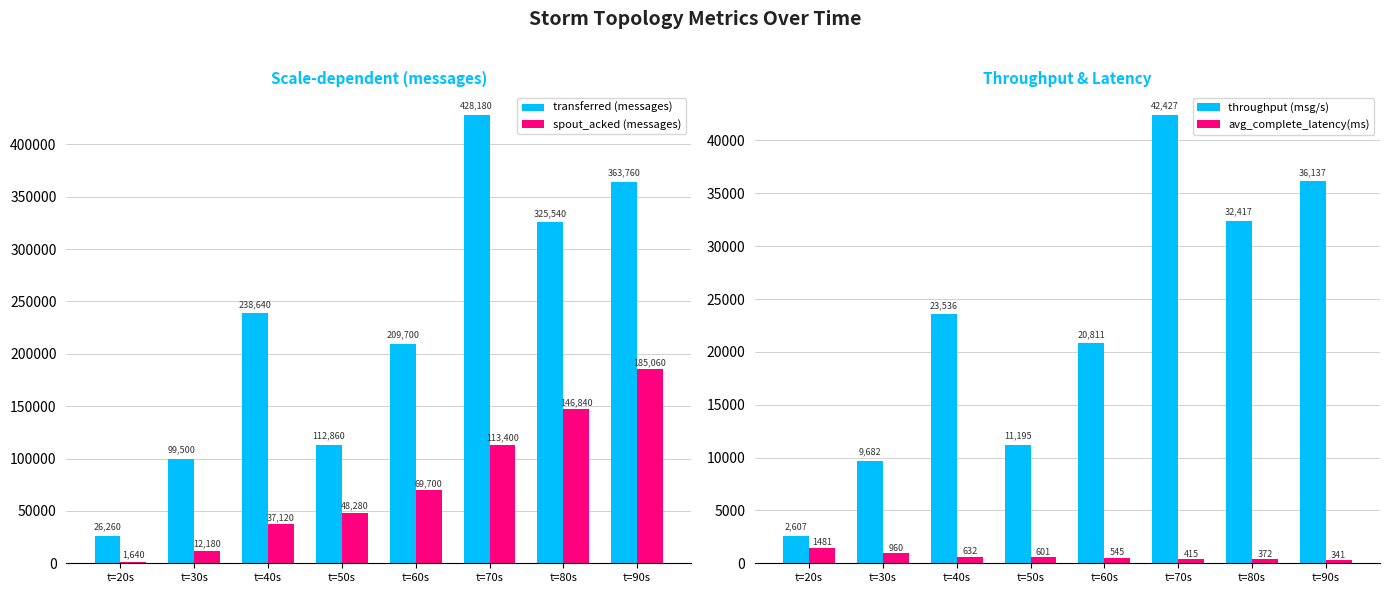

What are all the series names shown in the legend?

transferred (messages), spout_acked (messages), throughput (msg/s), avg_complete_latency(ms)